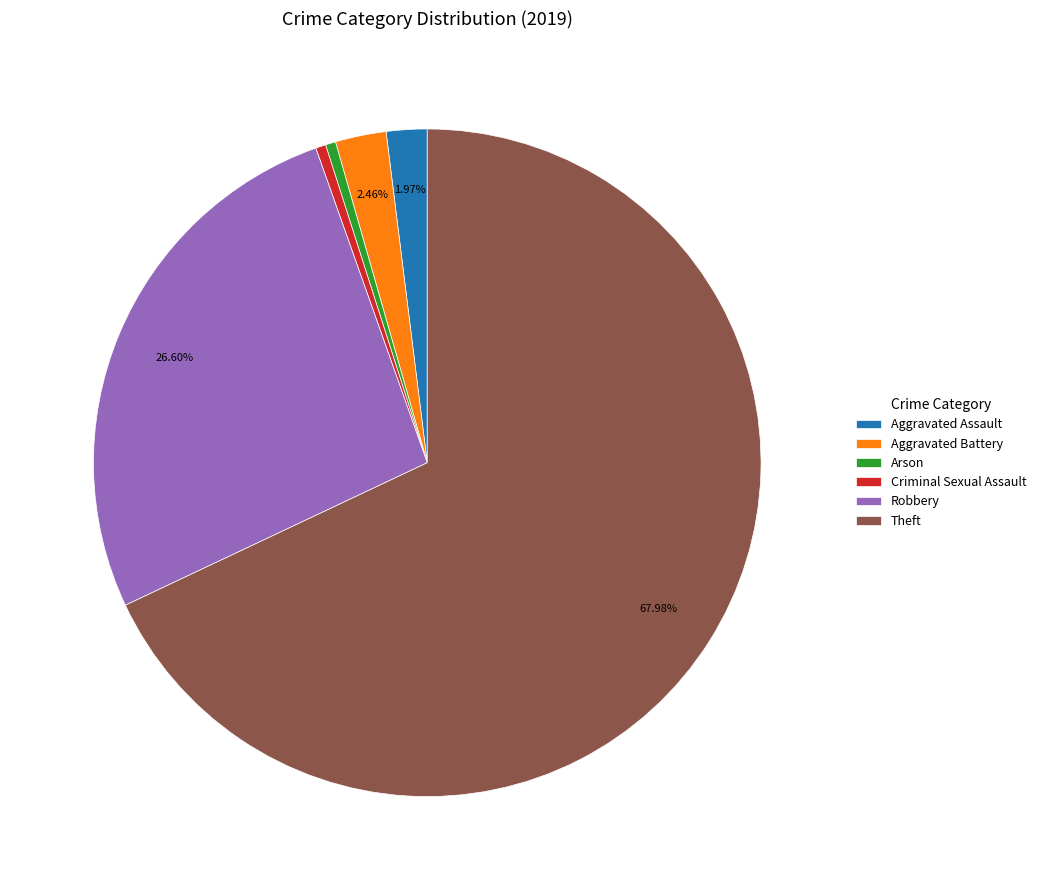

Which category accounts for the majority?

Theft